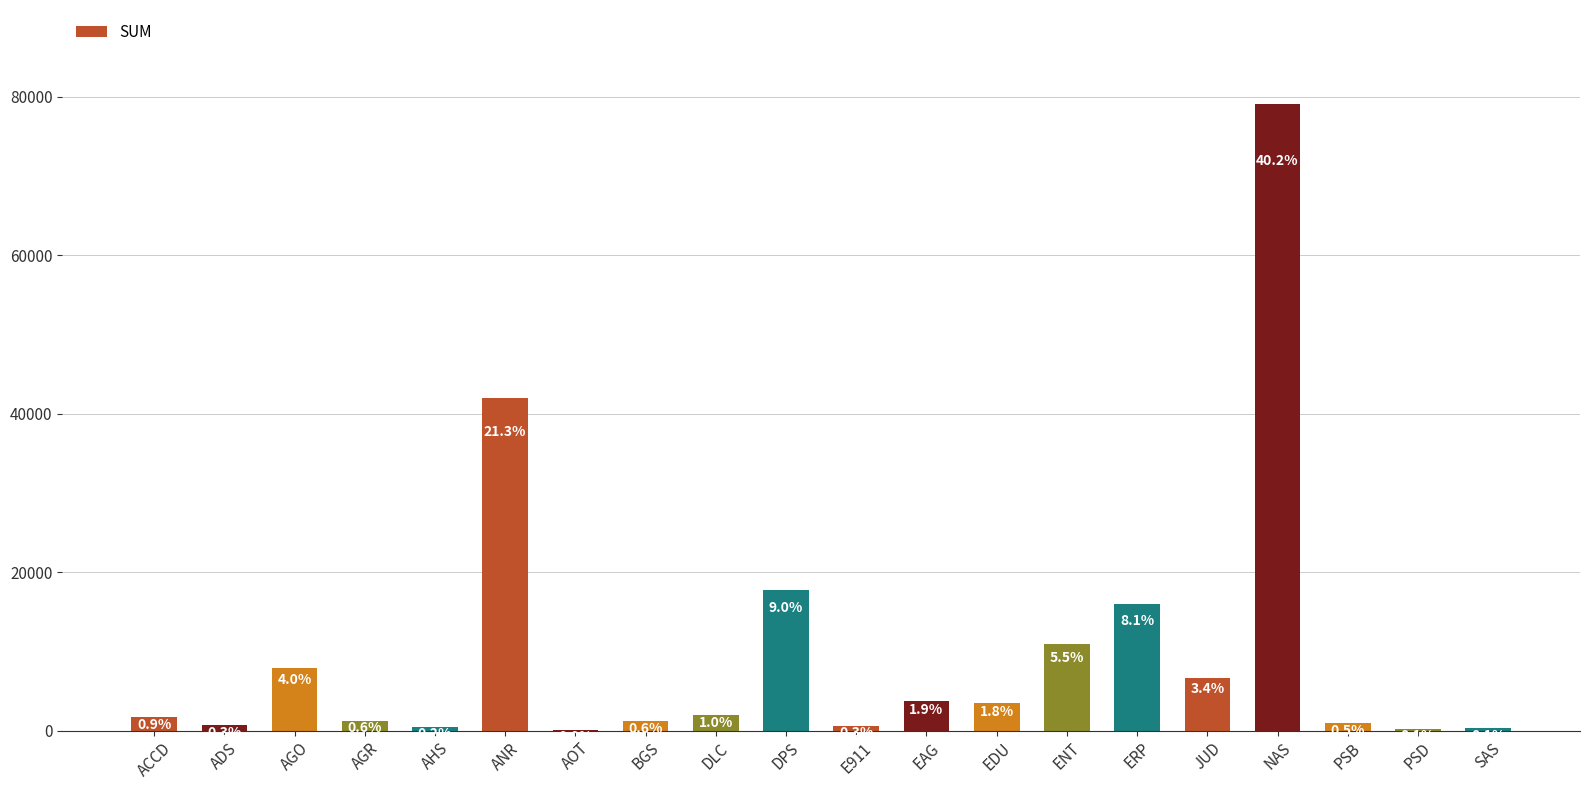

What is the greatest value displayed?

79065.4